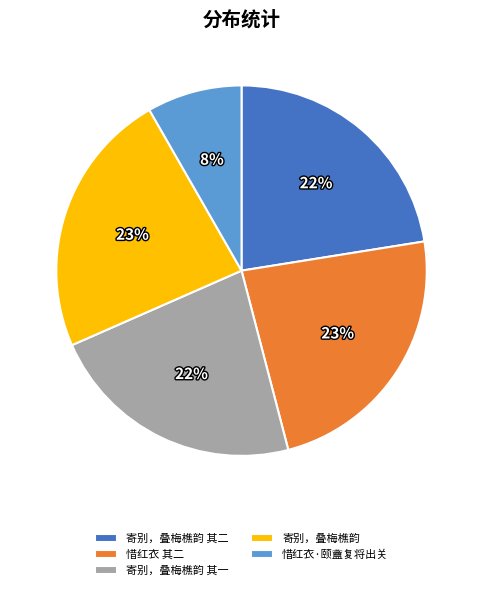

To the nearest percent, what portion does 寄别，叠梅樵韵 represent?

23%